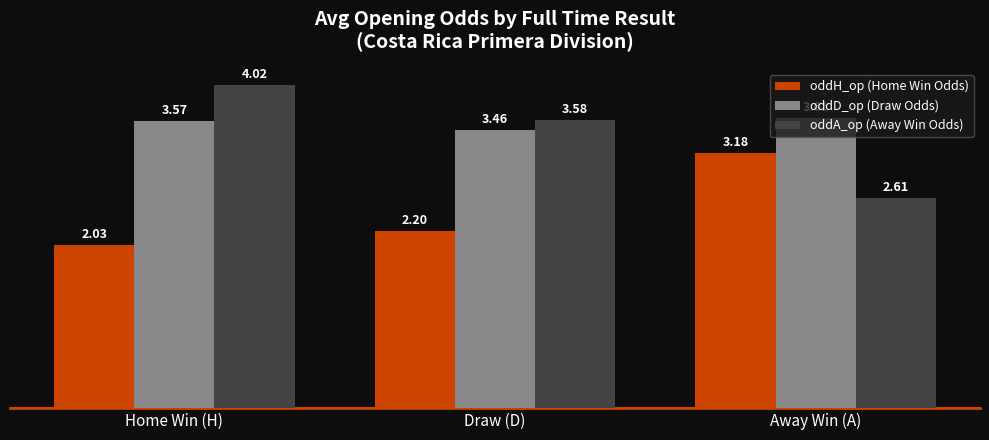

At which label does oddH_op (Home Win Odds) reach its peak?

Away Win (A)